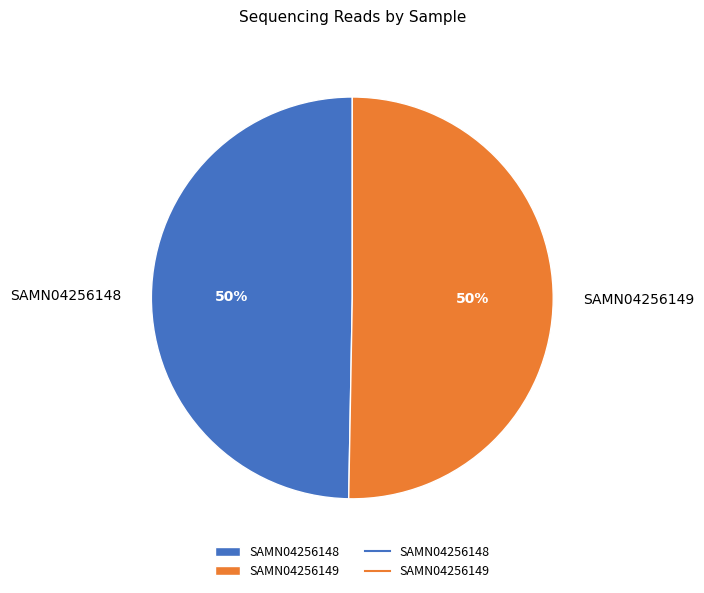

True or false: SAMN04256148 accounts for 50% of the total.

True